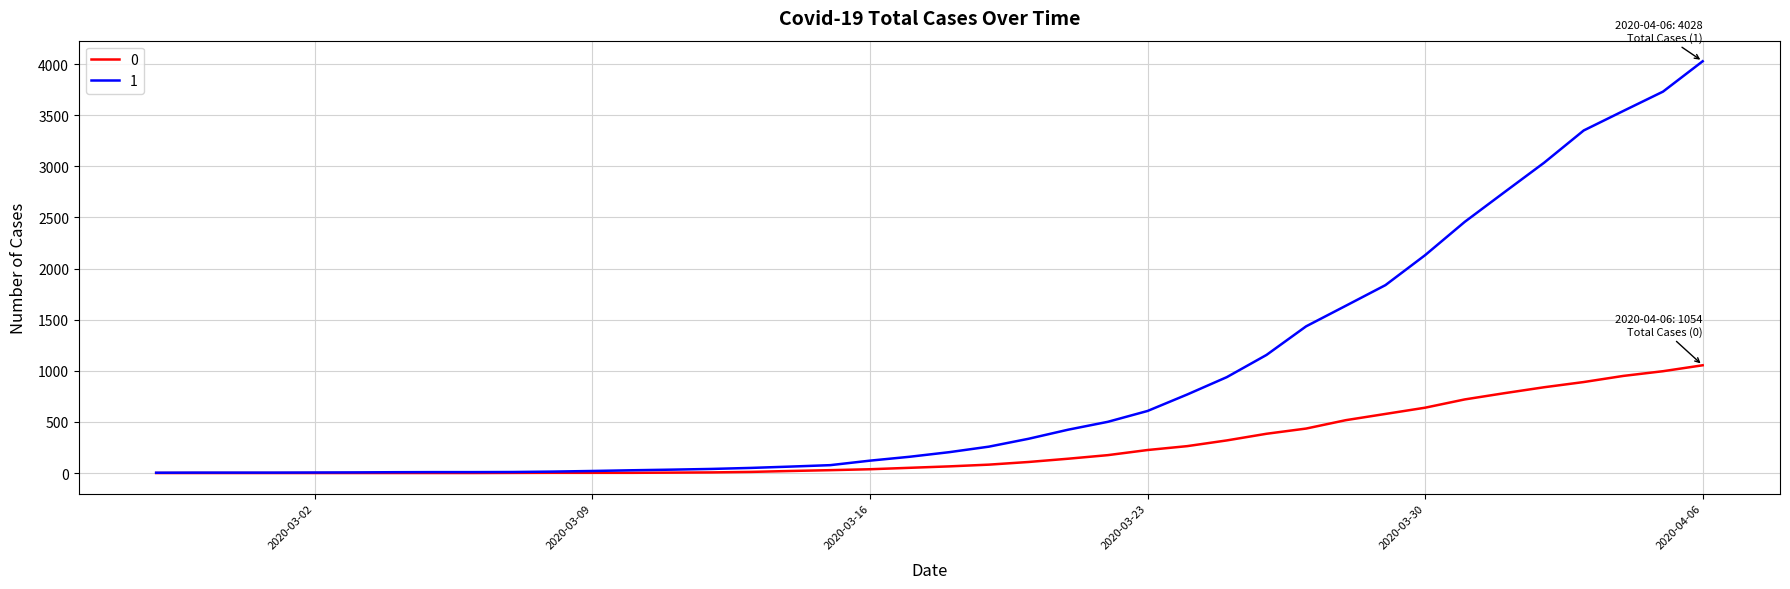

Rank the series by their maximum value, from lowest to highest.

0, 1